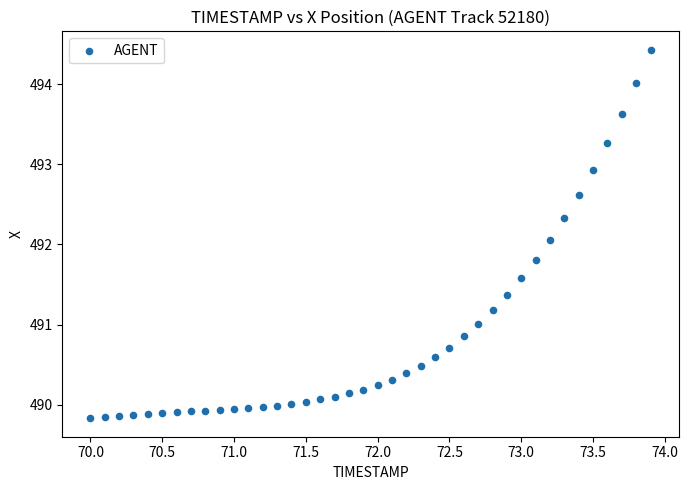

What Y value in the scatter plot is closest to 492?

492.1